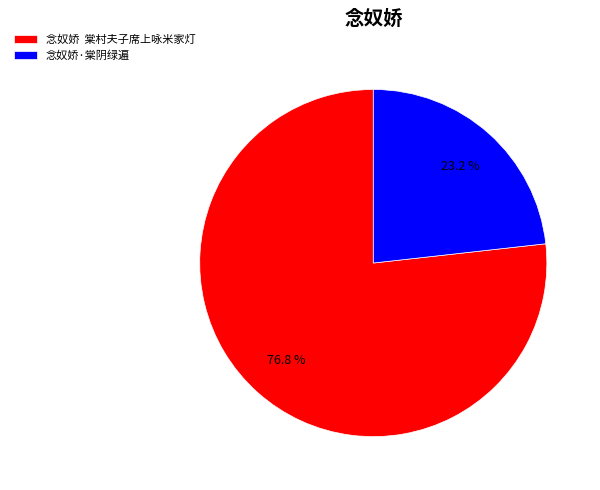

Which has a higher value, 念奴娇 棠村夫子席上咏米家灯 or 念奴娇·棠阴绿遍?

念奴娇 棠村夫子席上咏米家灯